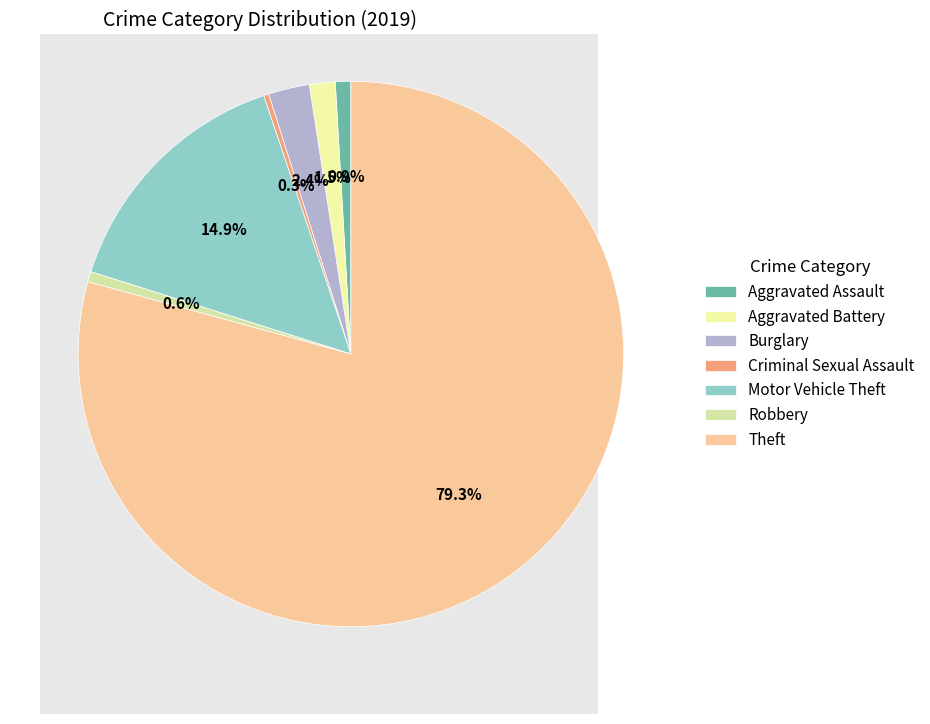

True or false: Criminal Sexual Assault accounts for 0% of the total.

True